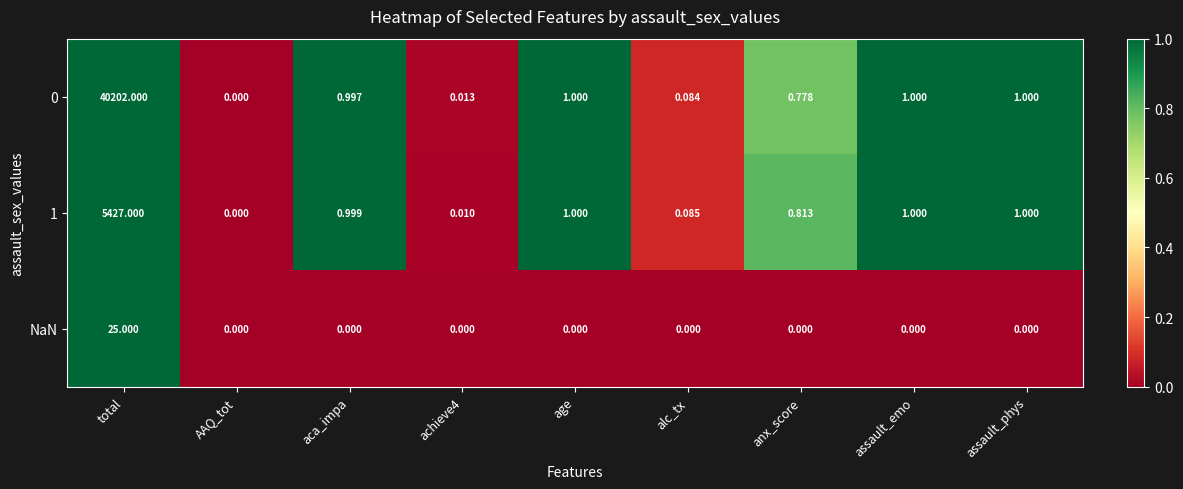

Is the value of 0 at achieve4 greater than the value of 1 at assault_phys?

No